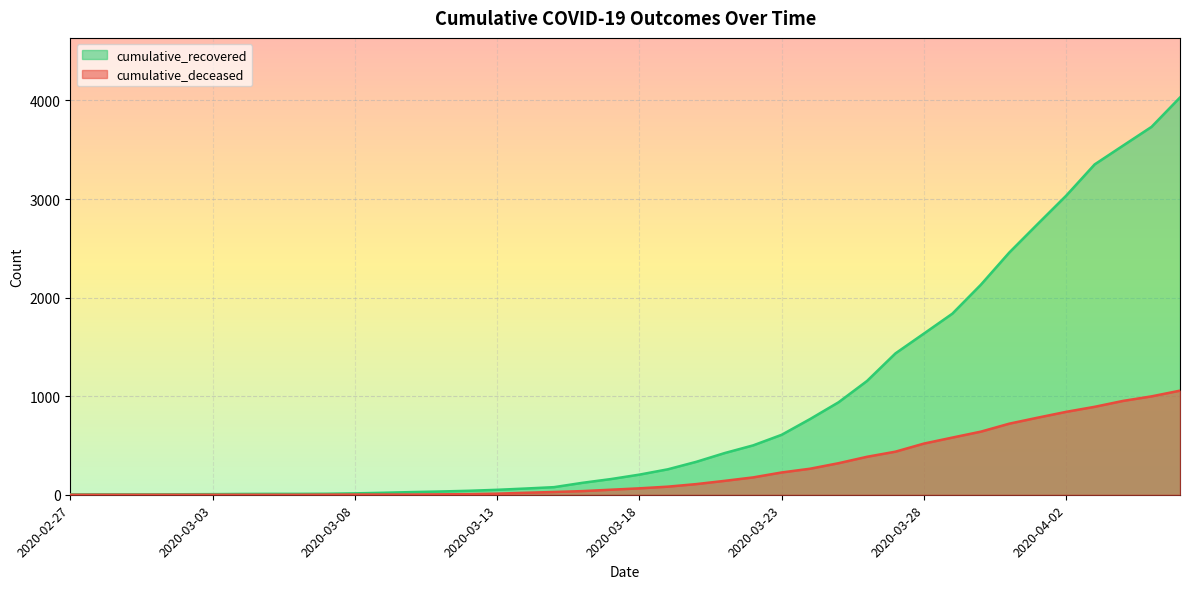

Reading right to left, extract all data points from this chart.

cumulative_recovered: 2020-04-06=4030	2020-04-05=3732	2020-04-04=3542	2020-04-03=3351	2020-04-02=3034	2020-04-01=2747	2020-03-31=2457	2020-03-30=2130	2020-03-29=1837	2020-03-28=1635	2020-03-27=1434	2020-03-26=1154	2020-03-25=938	2020-03-24=768	2020-03-23=608	2020-03-22=501	2020-03-21=423	2020-03-20=334	2020-03-19=258	2020-03-18=204	2020-03-17=159	2020-03-16=121	2020-03-15=77	2020-03-14=63	2020-03-13=50	2020-03-12=40	2020-03-11=33	2020-03-10=27	2020-03-09=20	2020-03-08=14	2020-03-07=10	2020-03-06=9	2020-03-05=9	2020-03-04=8	2020-03-03=6	2020-03-02=5	2020-03-01=4	2020-02-29=4	2020-02-28=4	2020-02-27=3
cumulative_deceased: 2020-04-06=1056	2020-04-05=998	2020-04-04=952	2020-04-03=892	2020-04-02=841	2020-04-01=782	2020-03-31=721	2020-03-30=640	2020-03-29=580	2020-03-28=519	2020-03-27=437	2020-03-26=385	2020-03-25=320	2020-03-24=264	2020-03-23=226	2020-03-22=176	2020-03-21=141	2020-03-20=108	2020-03-19=82	2020-03-18=65	2020-03-17=51	2020-03-16=37	2020-03-15=28	2020-03-14=20	2020-03-13=11	2020-03-12=6	2020-03-11=4	2020-03-10=2	2020-03-09=2	2020-03-08=2	2020-03-07=1	2020-03-06=0	2020-03-05=0	2020-03-04=0	2020-03-03=0	2020-03-02=0	2020-03-01=0	2020-02-29=0	2020-02-28=0	2020-02-27=0